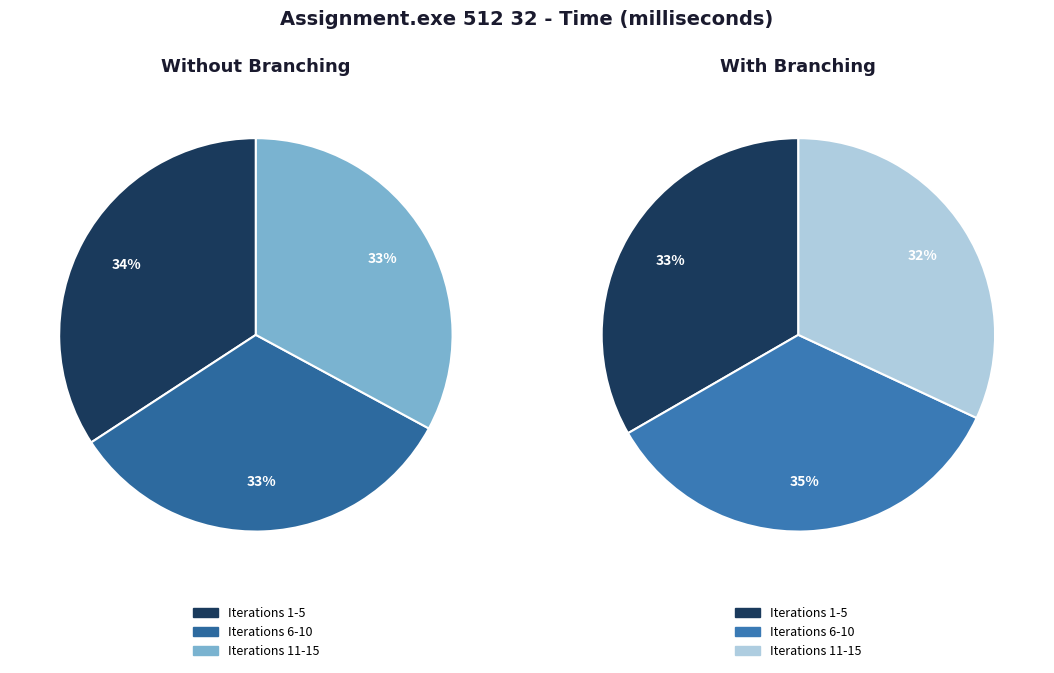

Which category has the biggest portion of the pie?

2